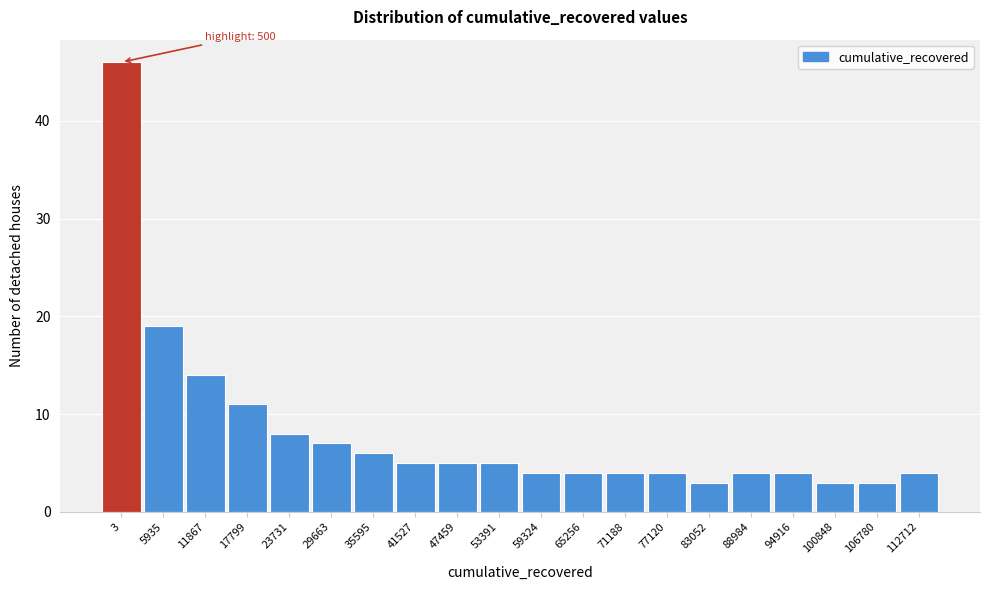

Reading left to right, list all the values displayed in this chart.

46	19	14	11	8	7	6	5	5	5	4	4	4	4	3	4	4	3	3	4